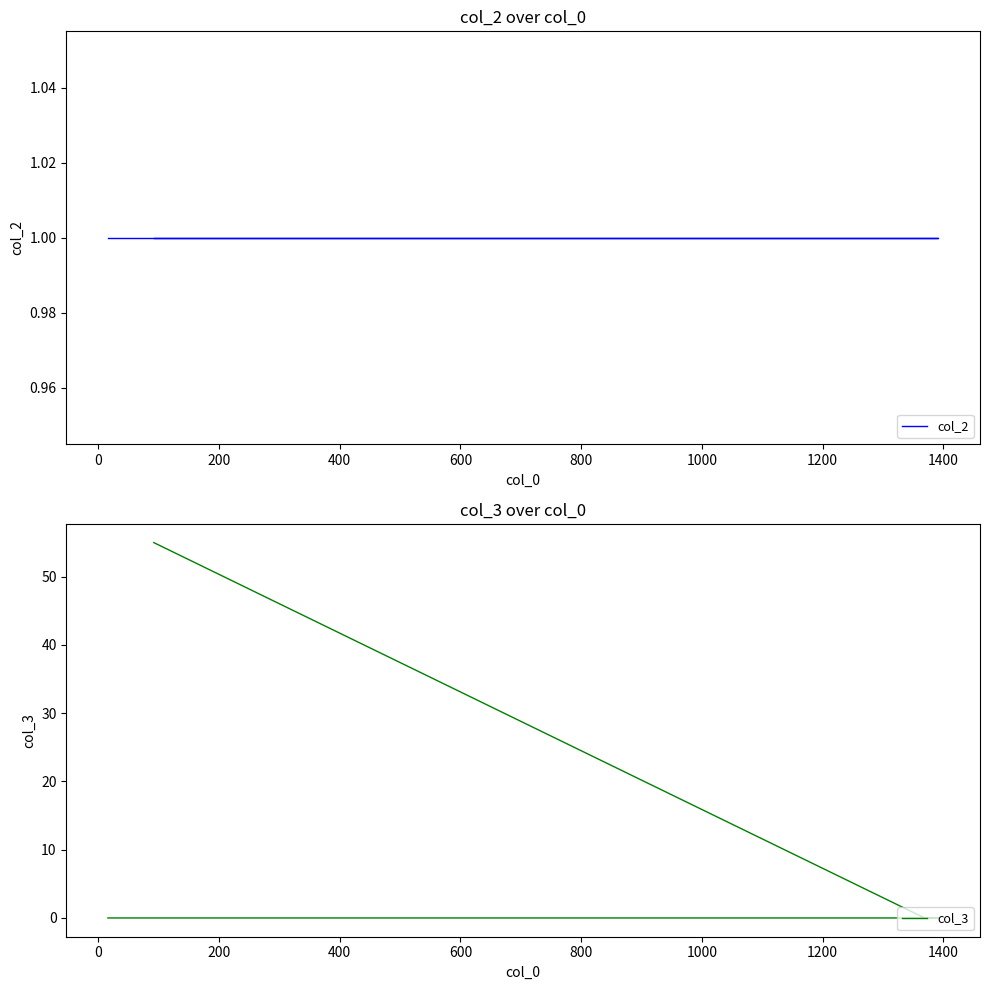

What are all the series names shown in the legend?

col_2, col_3